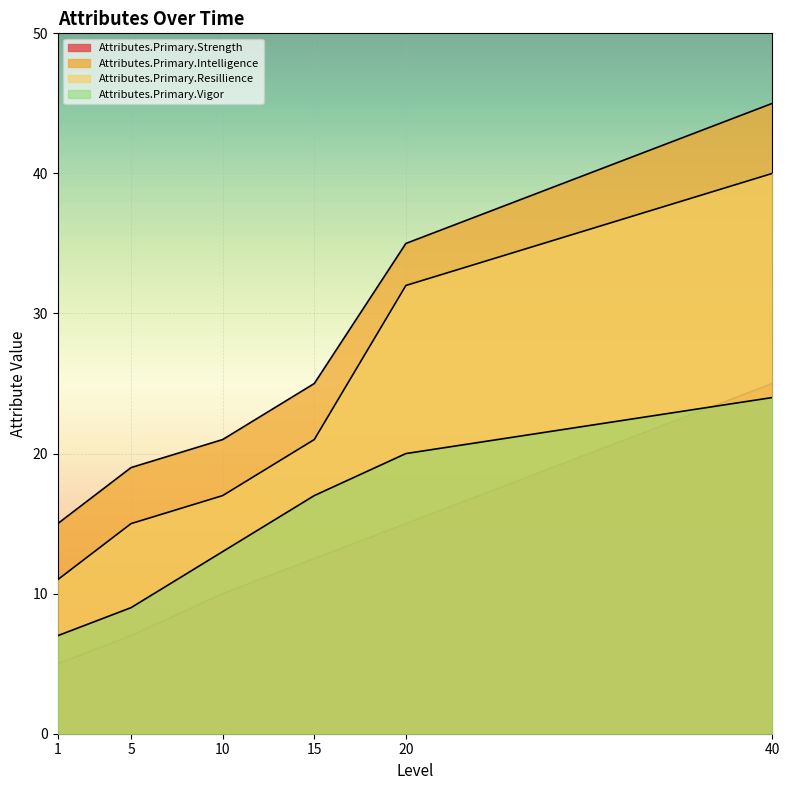

What is the sum of the Attributes.Primary.Strength values at 10 and 1?

15.0